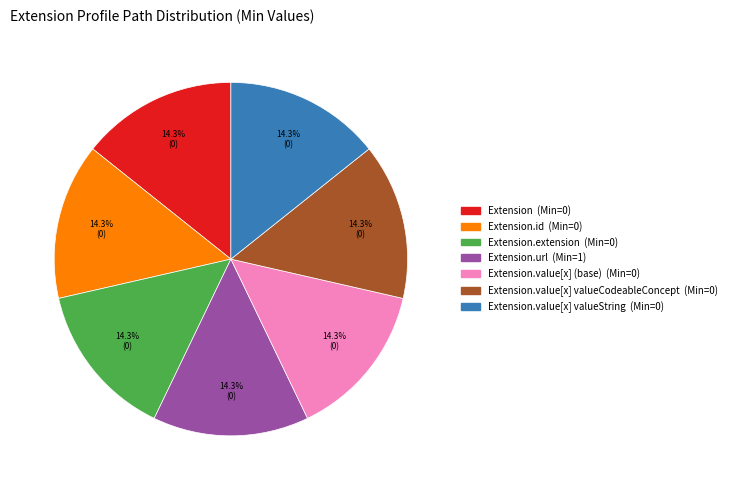

Is there a majority slice in this chart?

No